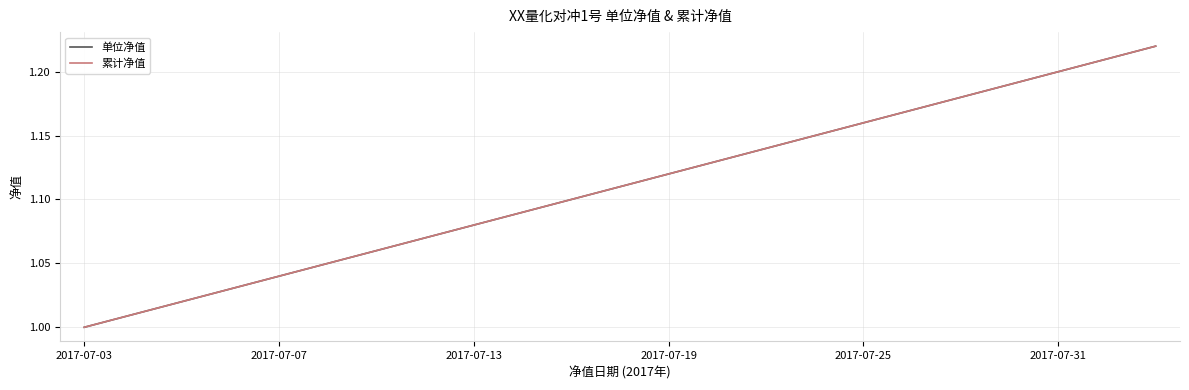

Does the chart display data point markers on the line(s)?

No